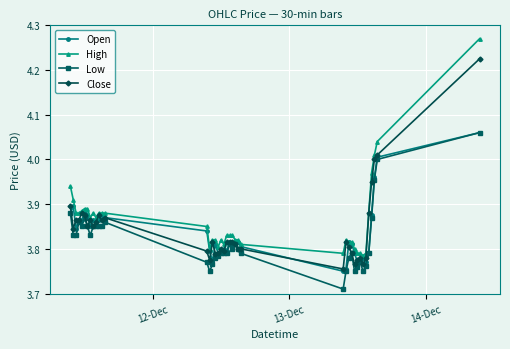

Which series has the widest spread of values?

High